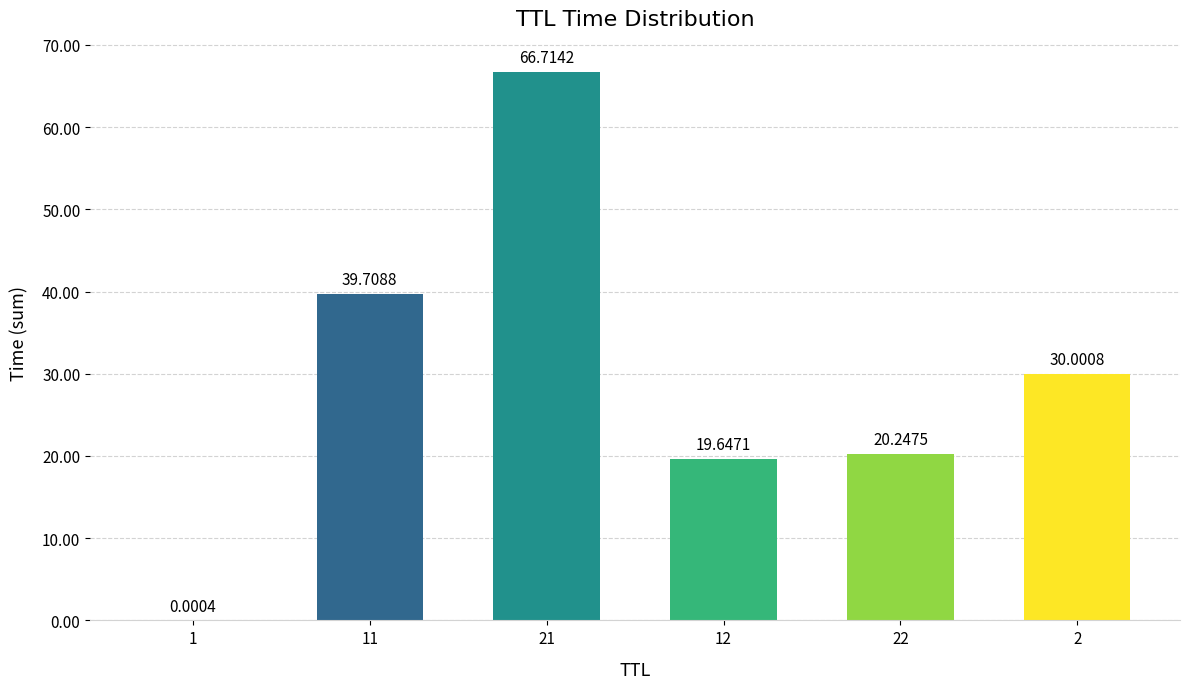

What is the sum of the values at 21 and 22?

87.0